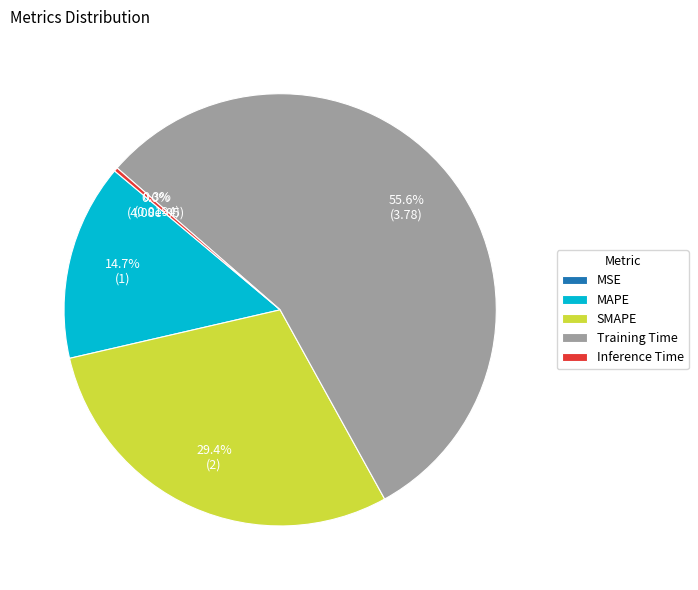

What is the largest slice in the pie chart?

Training Time